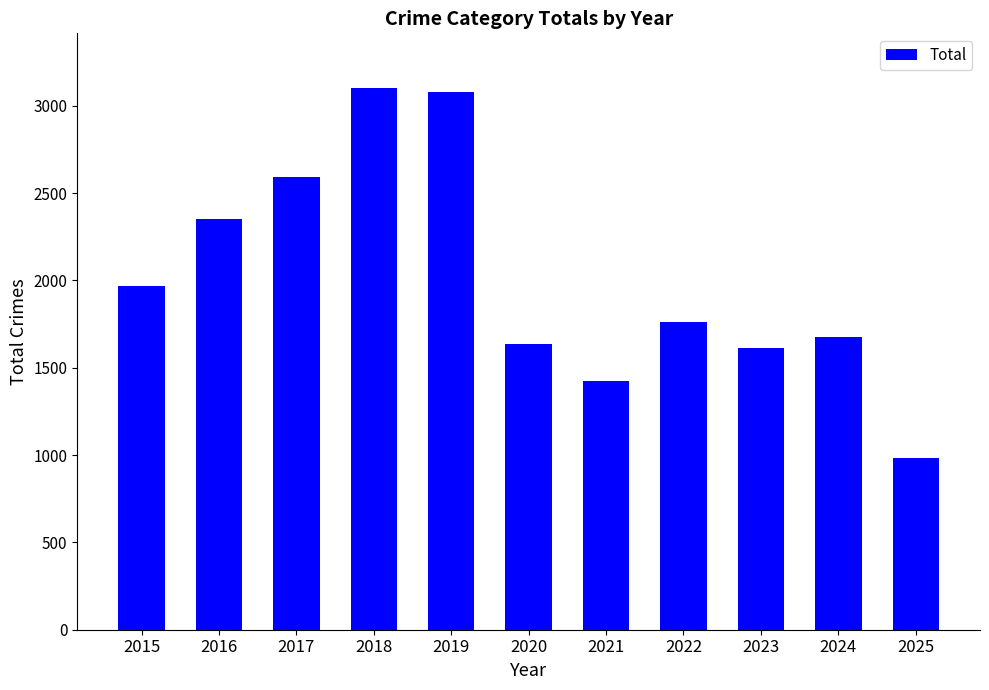

What is the difference between the maximum and minimum values?

2124